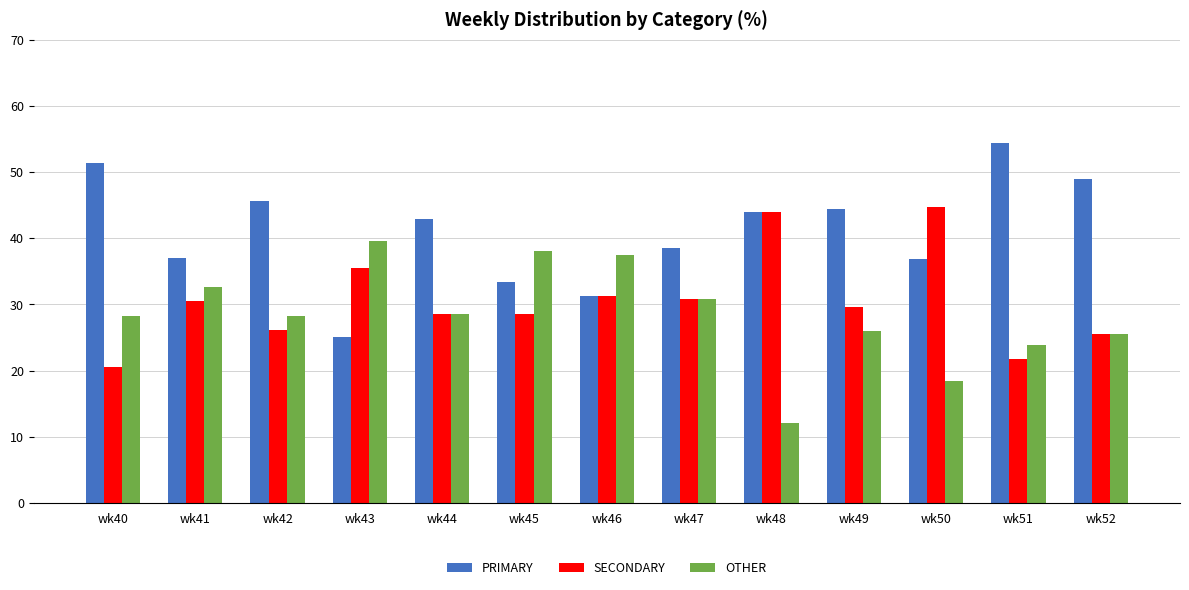

Rank the series by their average value, from lowest to highest.

OTHER, SECONDARY, PRIMARY